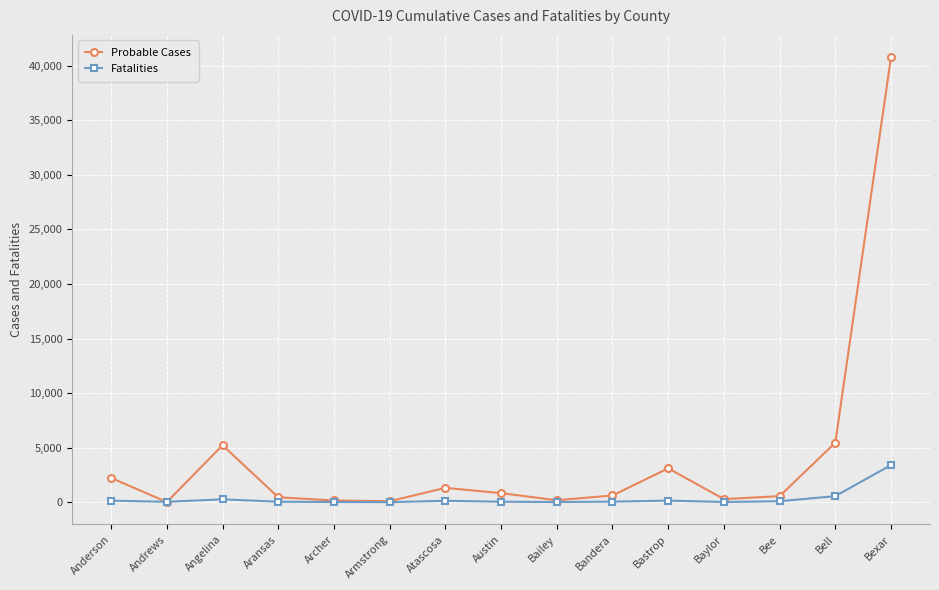

What is the value of the Fatalities point at the 7th from the left?

126